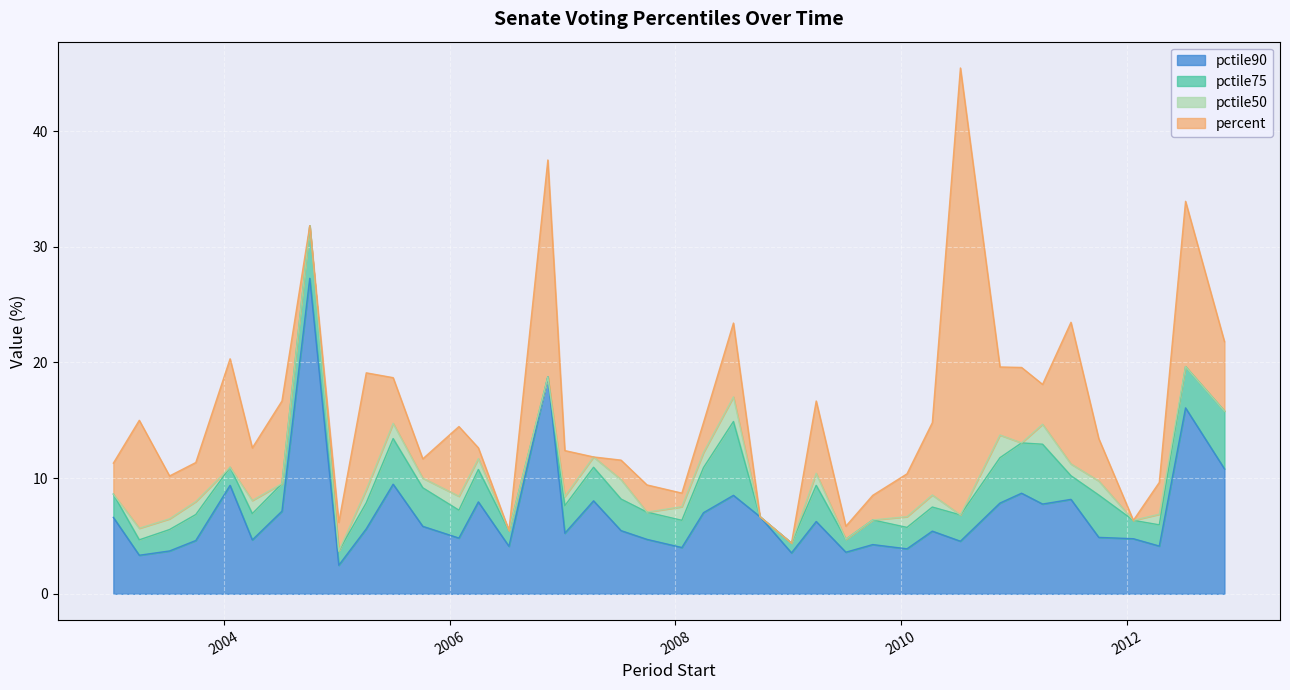

Reading right to left, extract all data points from this chart.

pctile90: 10.8	16.1	4.1	4.8	4.9	8.2	7.8	8.7	7.8	4.5	5.4	3.9	4.3	3.6	6.2	3.5	6.7	8.5	7.0	4.0	4.7	5.5	8.0	5.2	18.8	4.1	7.9	4.8	5.8	9.5	5.6	2.5	27.3	7.1	4.7	9.4	4.6	3.7	3.3	6.6
pctile75: 5.0	3.6	1.8	1.6	3.7	2.0	5.2	4.3	3.9	2.3	2.1	1.9	2.1	1.1	3.1	0.8	0.0	6.4	3.9	2.4	2.4	2.7	2.9	2.4	0.0	1.4	2.8	2.4	3.3	3.9	2.2	1.2	4.5	2.4	2.3	1.6	2.2	1.9	1.3	2.0
pctile50: 0.0	0.0	0.9	0.0	1.2	1.0	1.7	0.0	2.0	0.0	1.0	0.9	0.0	0.0	1.0	0.0	0.0	2.1	1.3	1.2	0.0	1.7	0.9	0.8	0.0	0.0	0.9	1.2	0.8	1.3	1.1	0.0	0.0	0.0	1.1	0.0	1.1	0.9	1.0	0.0
percent: 6.0	14.3	2.8	0.0	3.7	12.2	3.4	6.5	5.9	38.6	6.2	3.7	2.1	1.1	6.2	0.0	0.0	6.4	2.6	1.2	2.4	1.7	0.0	4.0	18.8	0.0	0.9	6.0	1.7	3.9	10.1	2.5	0.0	7.1	4.5	9.4	3.4	3.7	9.3	2.7